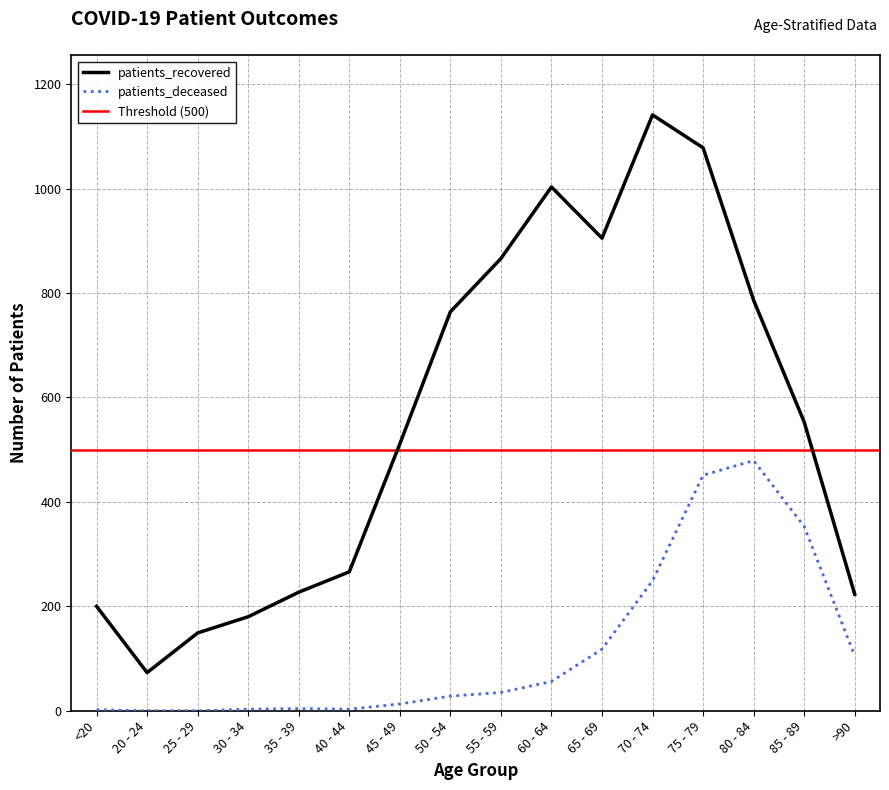

Rank the categories by patients_recovered value from lowest to highest.

20 - 24, 25 - 29, 30 - 34, <20, >90, 35 - 39, 40 - 44, 45 - 49, 85 - 89, 50 - 54, 80 - 84, 55 - 59, 65 - 69, 60 - 64, 75 - 79, 70 - 74